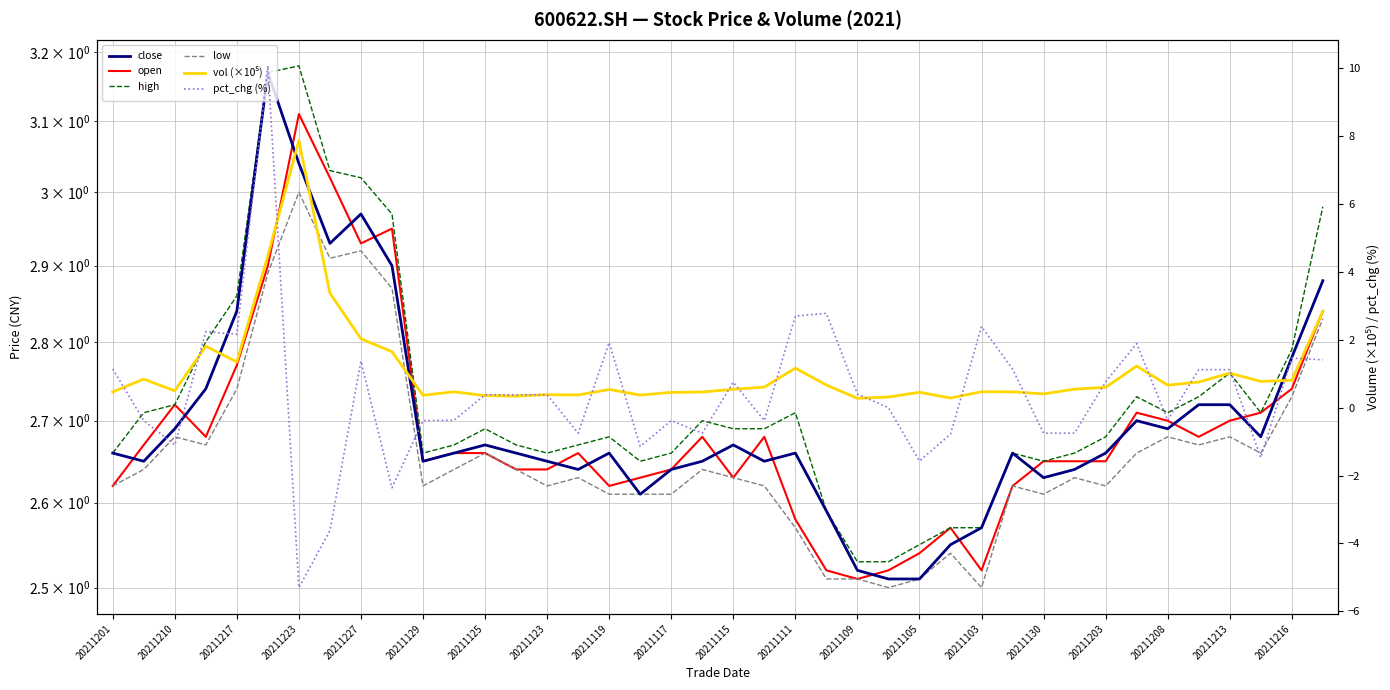

What is the sum of all low values?

106.5